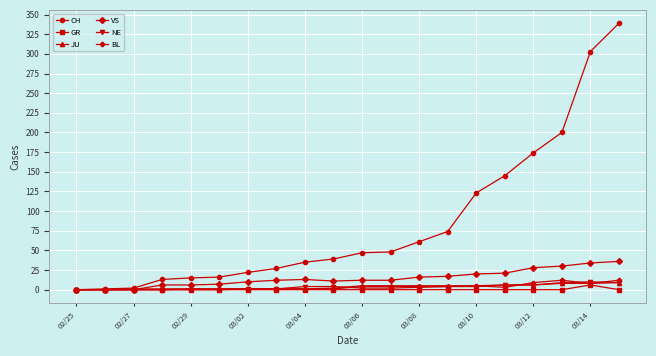

What is the highest value of the NE series?

10